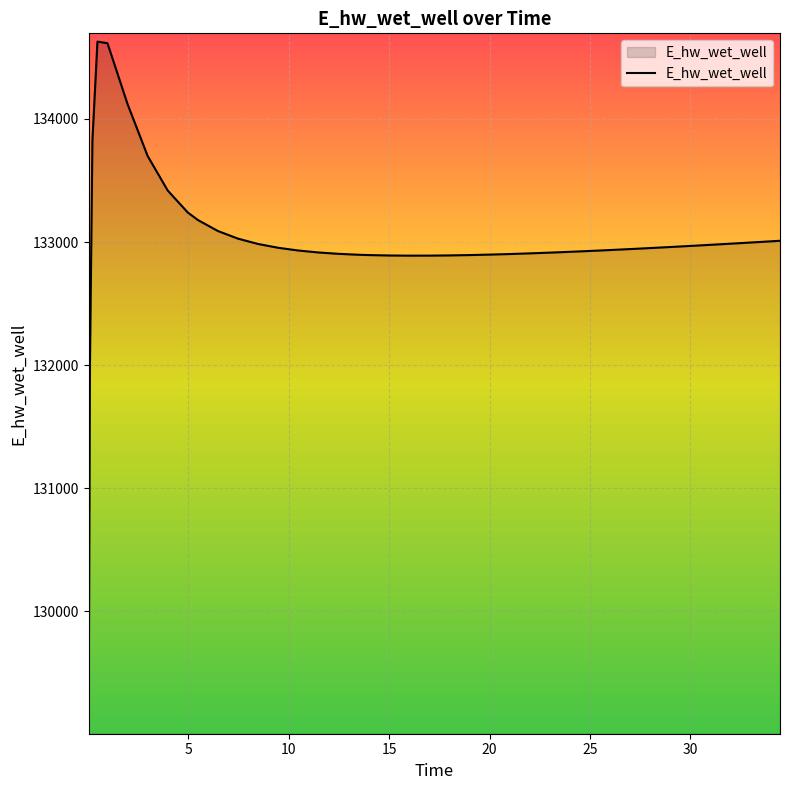

What is the maximum value shown in the chart?

134627.9